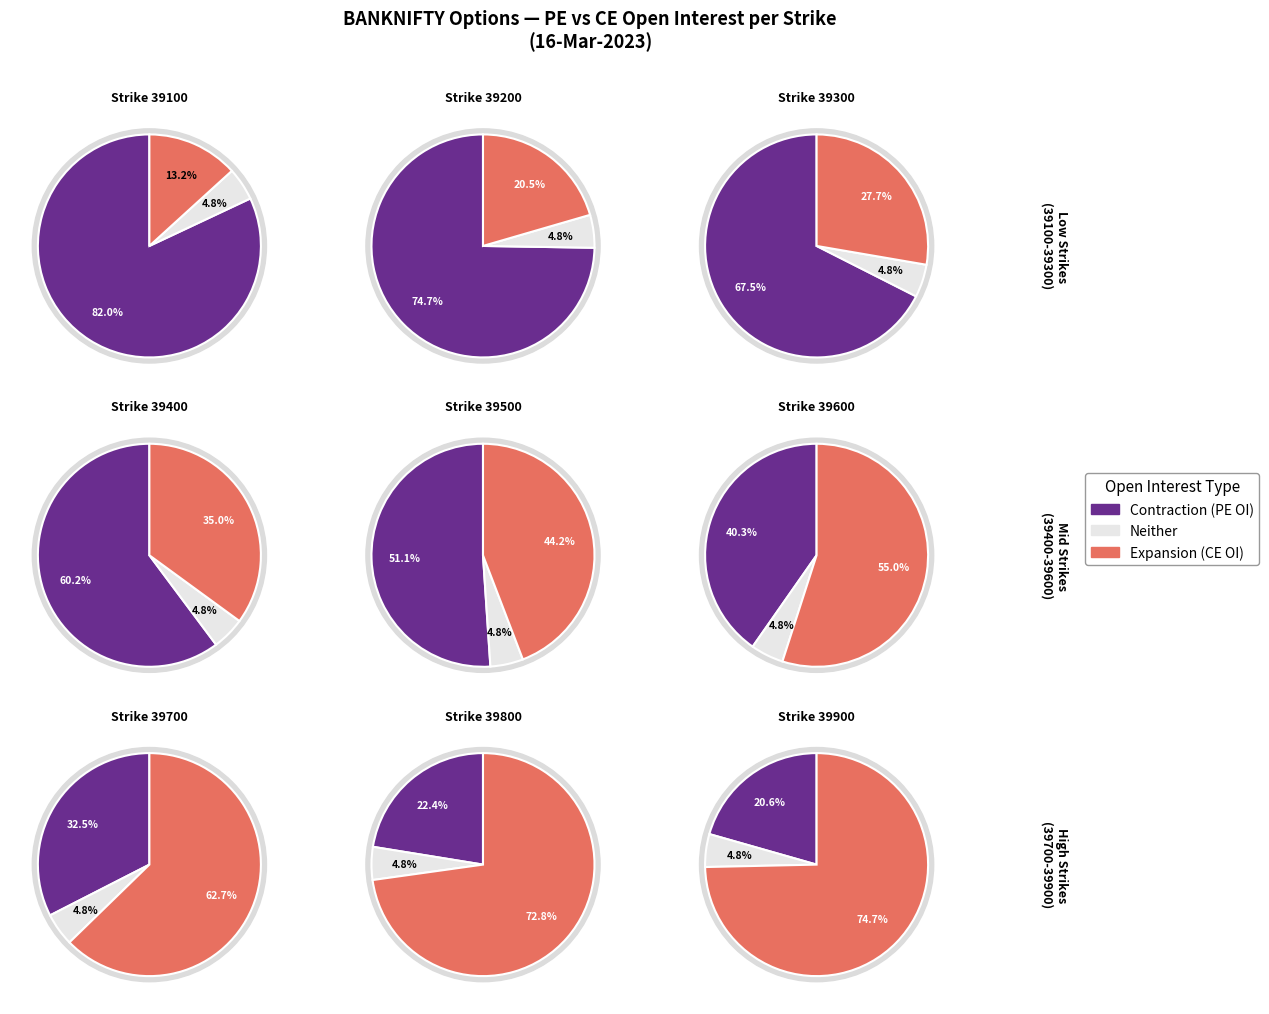

Combined, what portion of the pie is 39900 and 39800?

6.9%